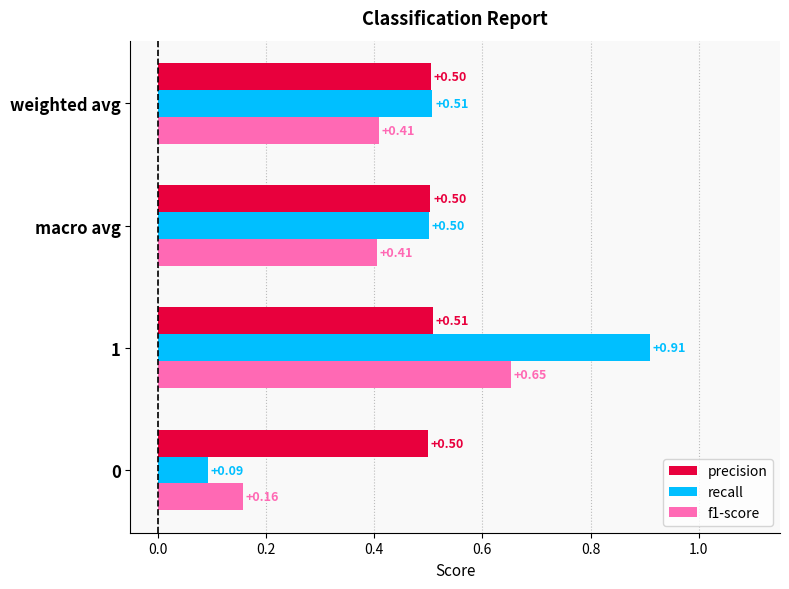

Which series changed the most between 0 and macro avg?

recall